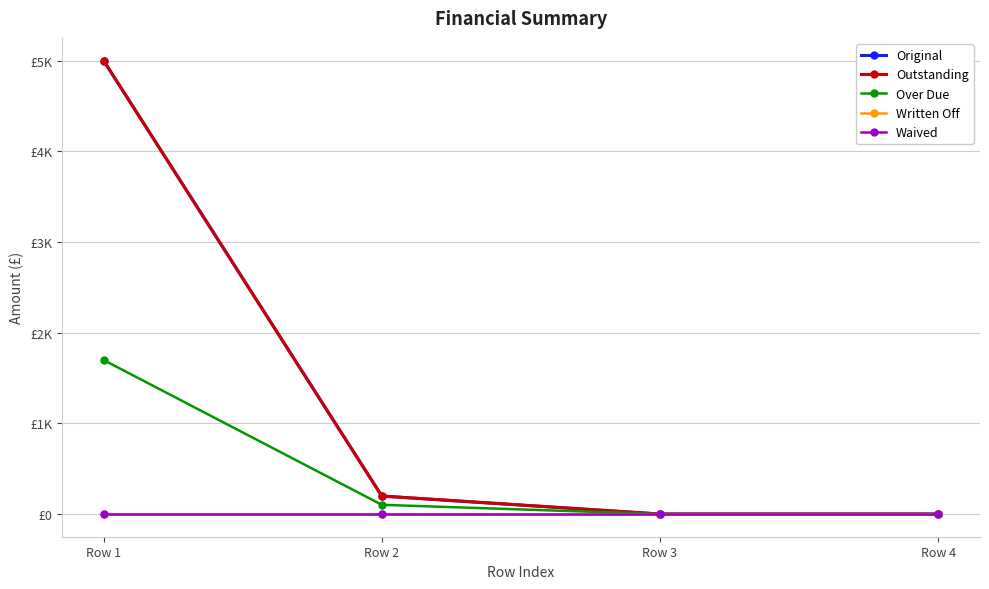

Rank the categories by Original value from lowest to highest.

Row 3, Row 4, Row 2, Row 1